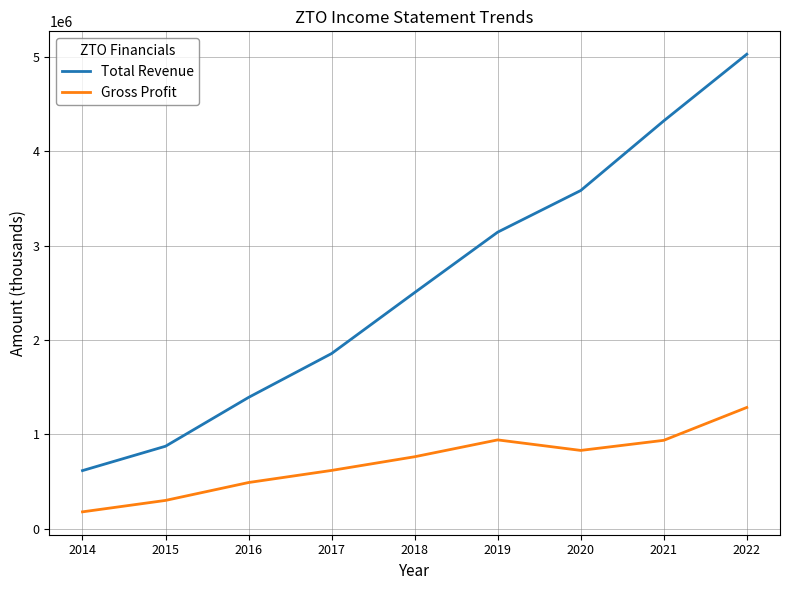

At 2015, list the series in order from largest to smallest.

Total Revenue, Gross Profit